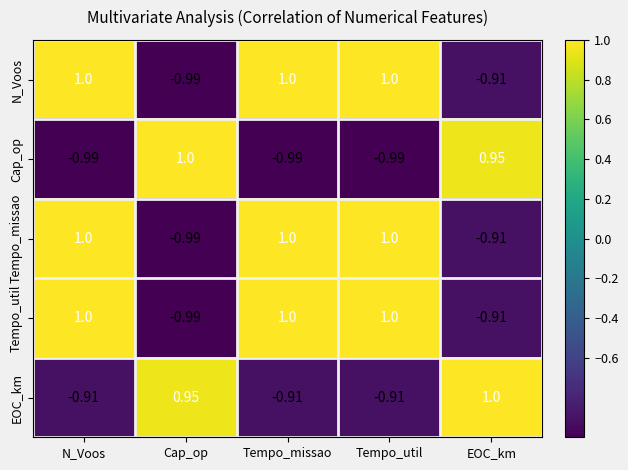

At how many categories does at least one series exceed 0?

5